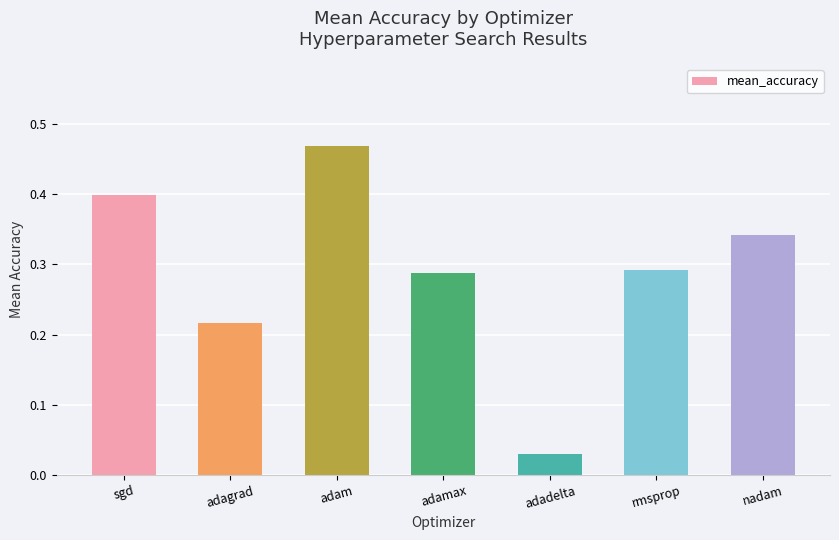

What is the change in value from sgd to adam?

+0.1